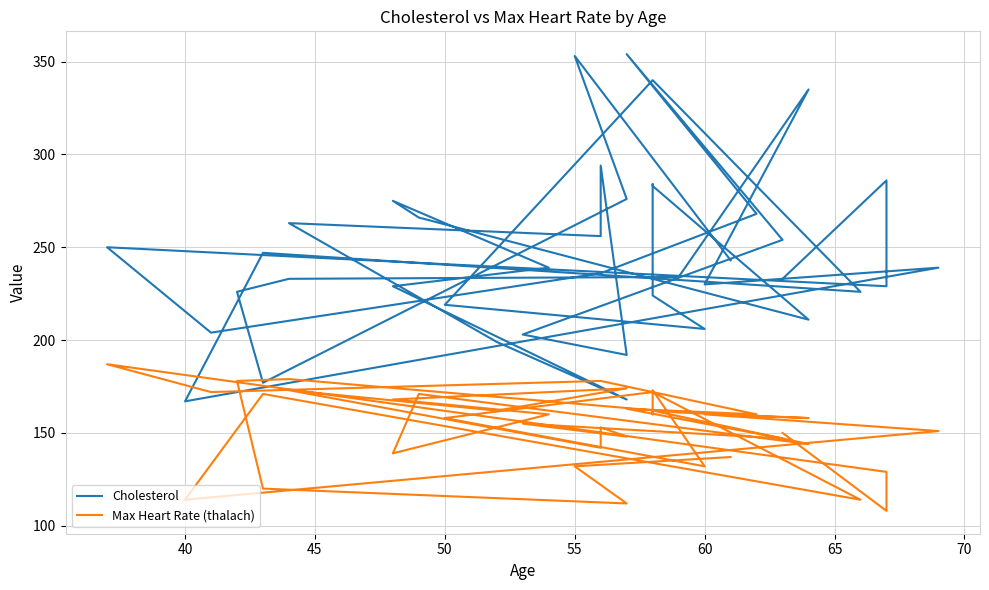

What is the difference between the maximum and second lowest values in the Cholesterol series?

186